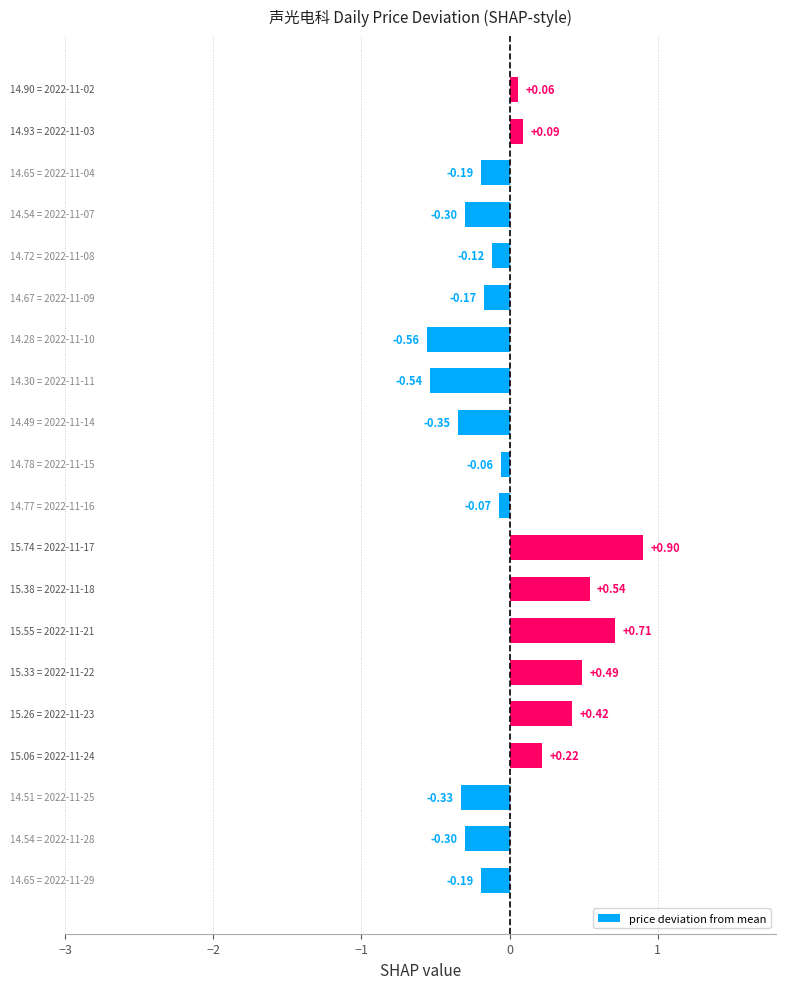

How many values are above zero?

8